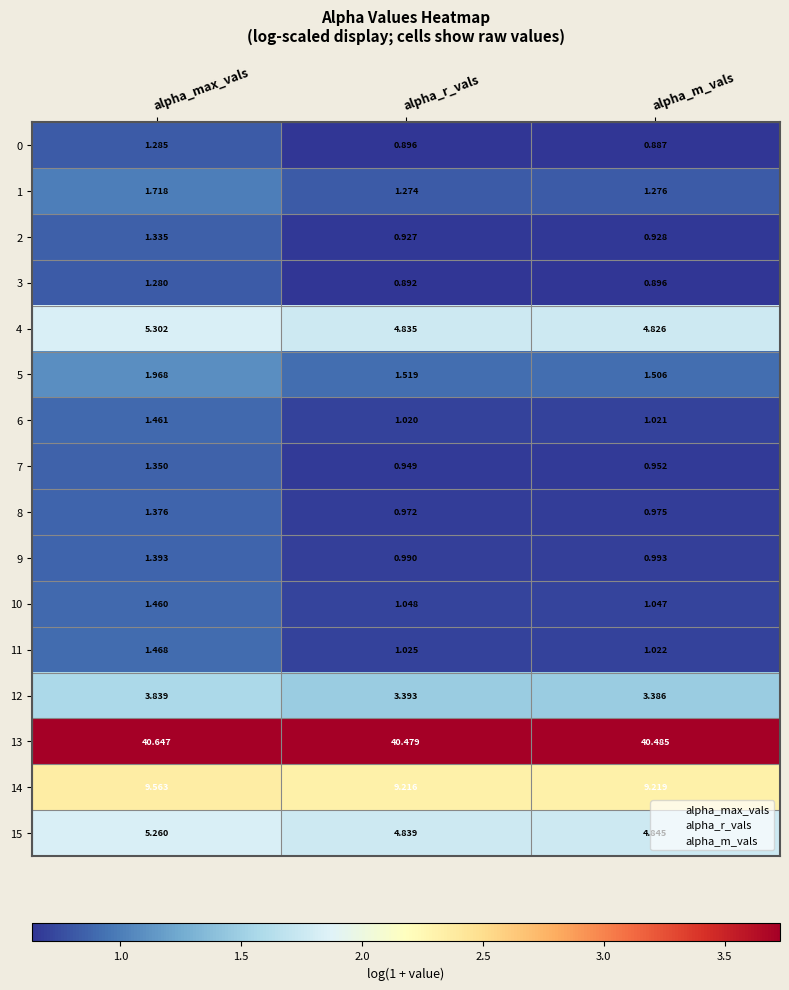

Is the value of 5 at alpha_max_vals greater than the value of 11 at alpha_r_vals?

Yes